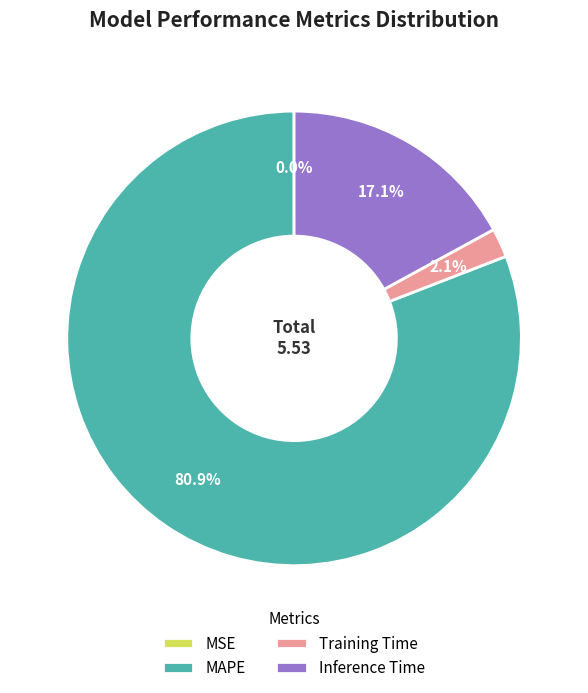

How much of the chart is everything except Inference Time?

82.9%